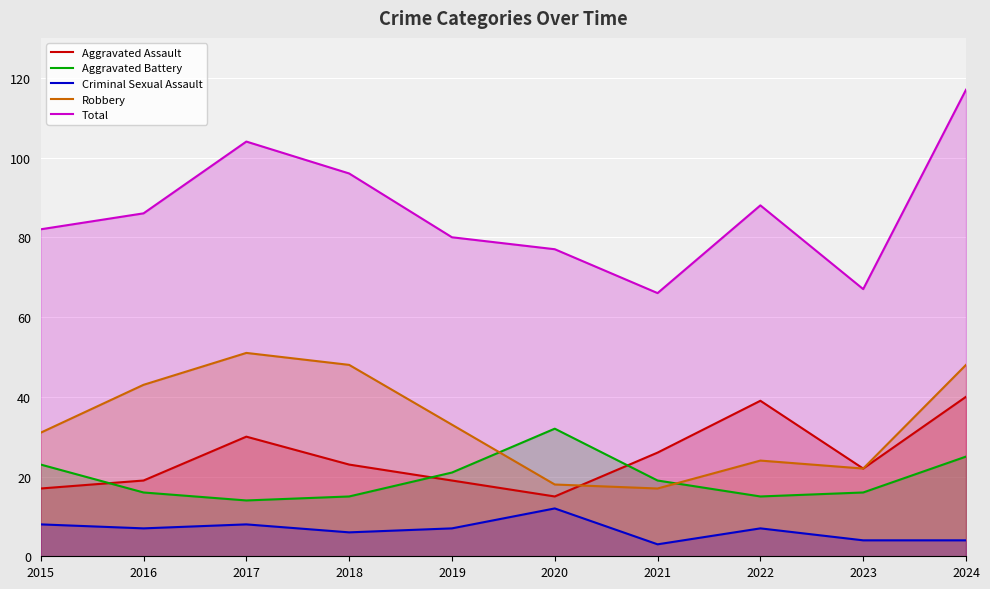

True or false: Aggravated Assault has more than 1 interior local peaks.

True